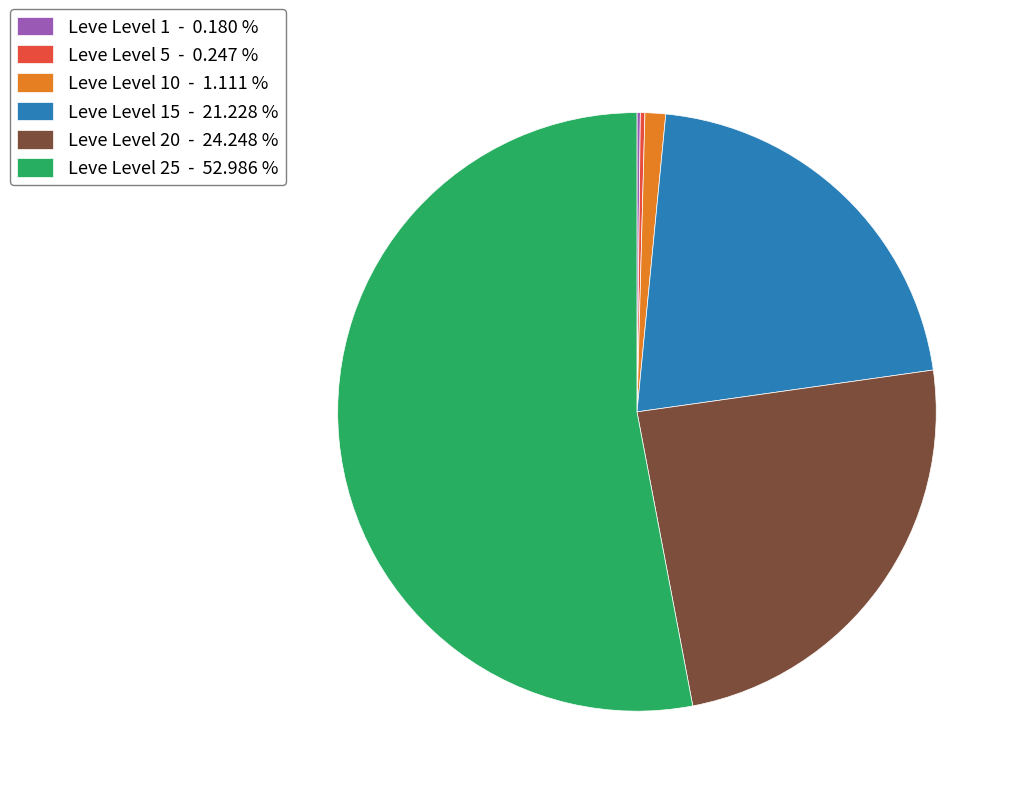

Which slice is the largest?

Leve Level 25 - 52.986 %